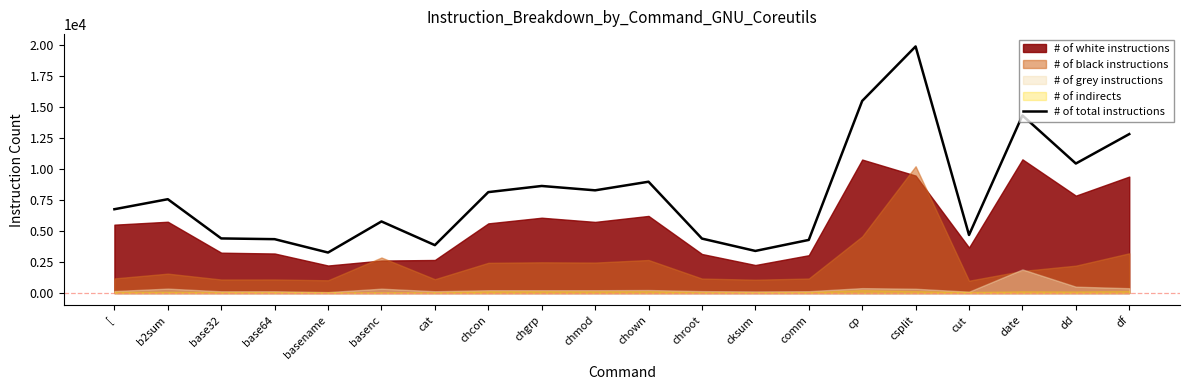

What is the lowest value of the # of total instructions series?

3269